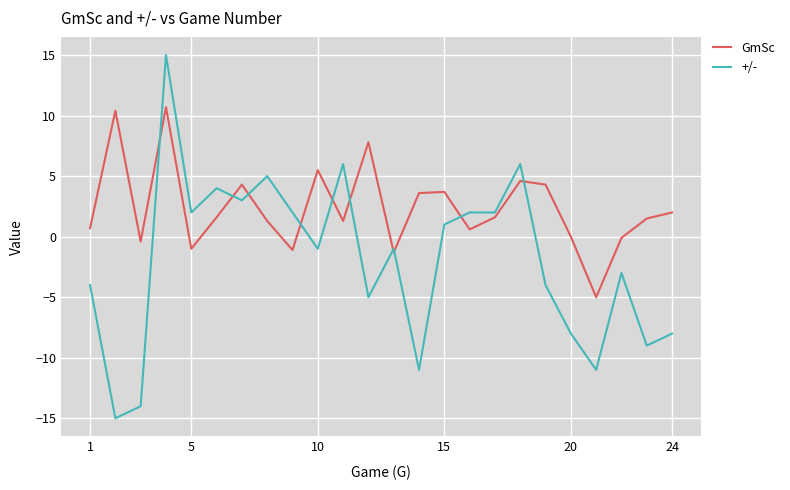

Which series has the largest total across all categories?

GmSc